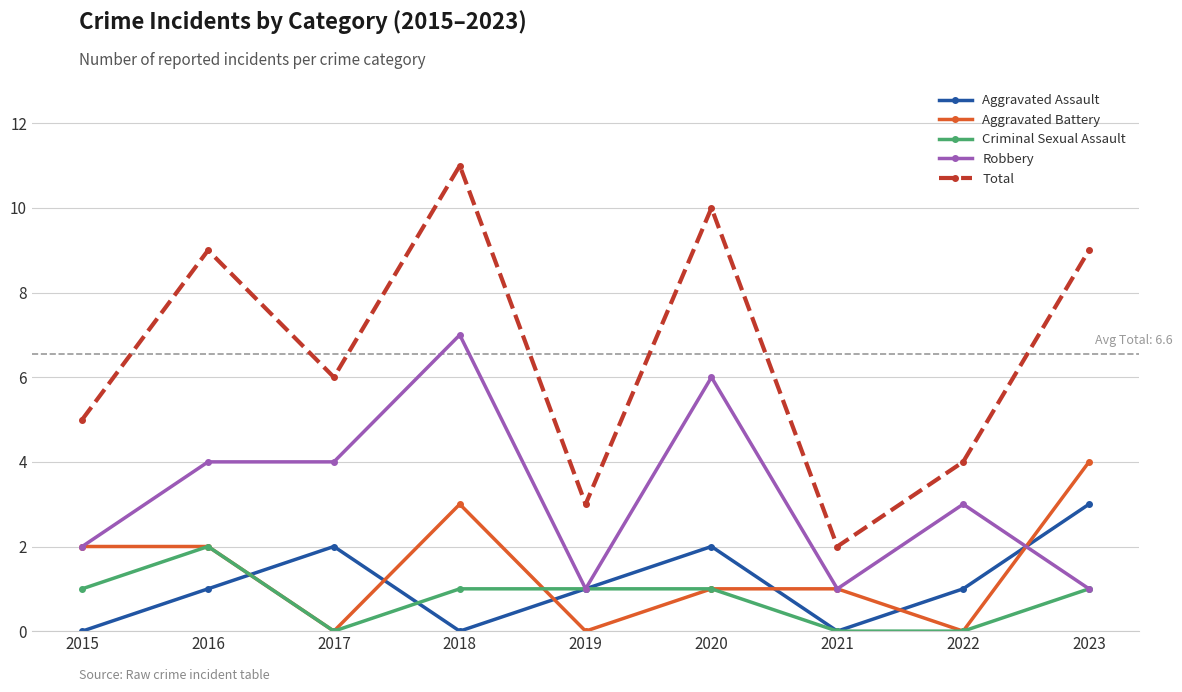

Count the Aggravated Battery values in the range 0 to 2.

7